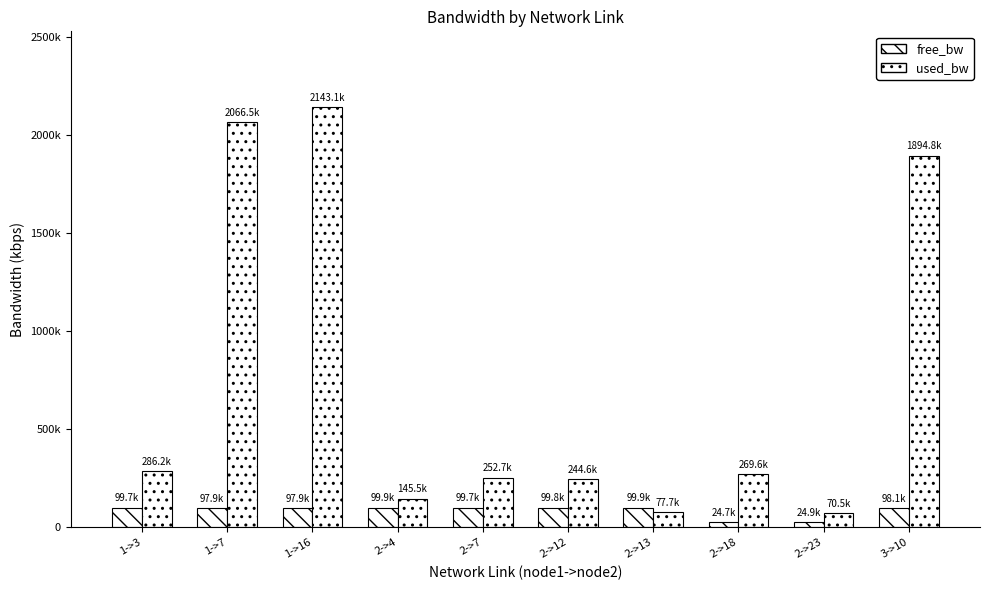

Are the bars grouped side by side (vs. stacked)?

Yes